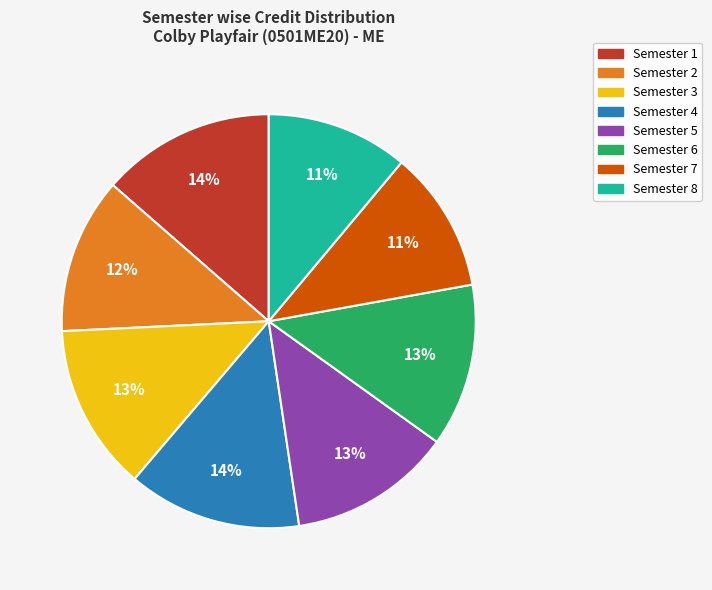

Is it true that Semester 3 is 5% of the pie?

False